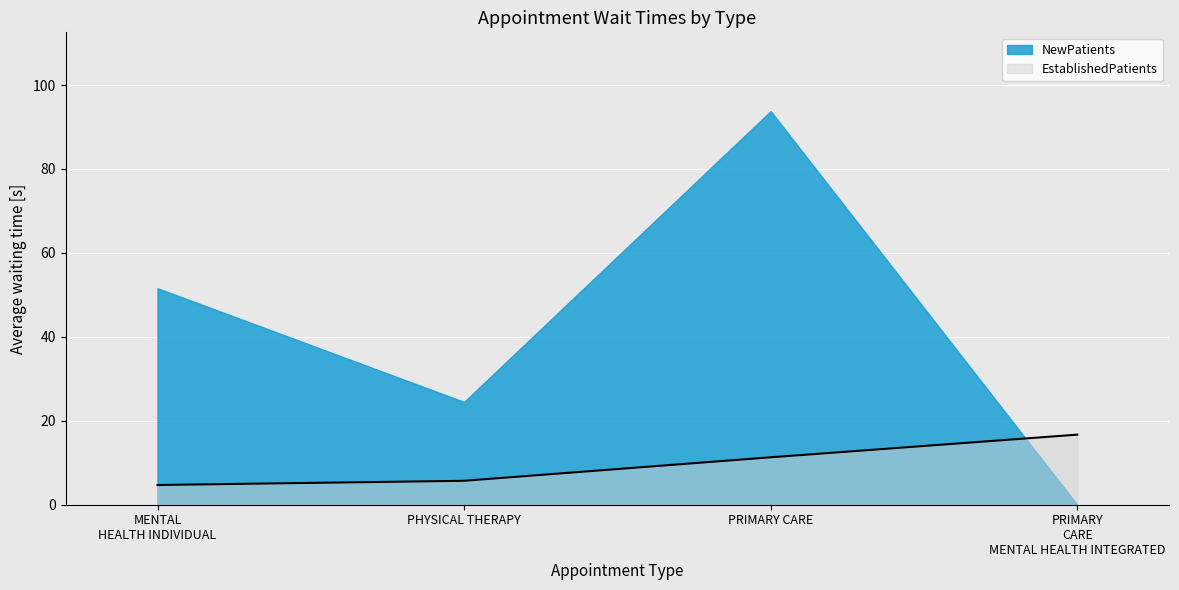

What is the label of the 3rd point from the left?

PRIMARY CARE